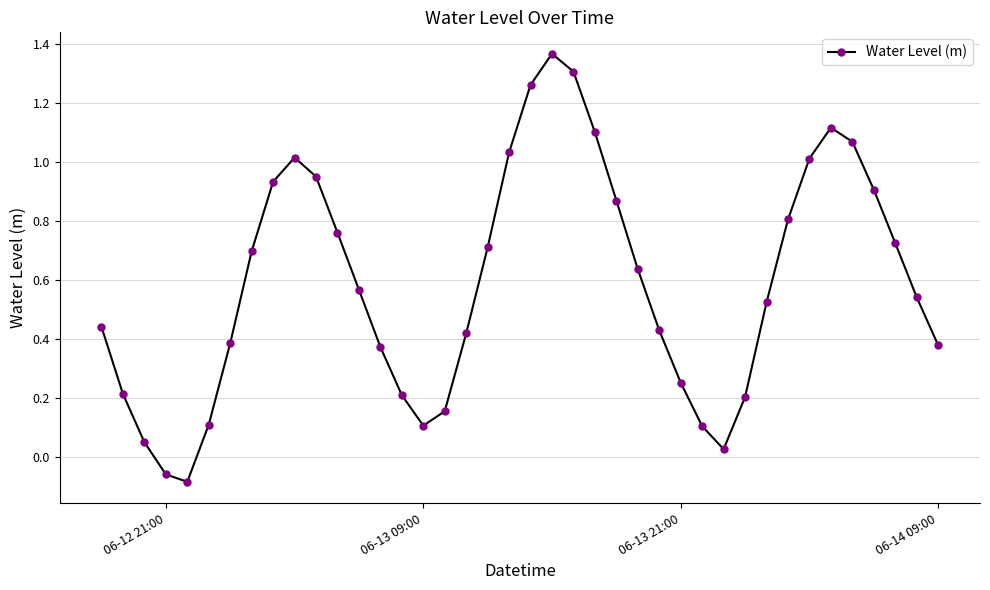

How many interior local peaks (higher than both neighbors) does the data have?

3